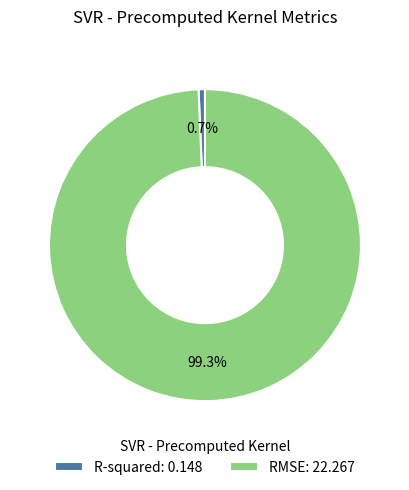

Rank the categories by value from highest to lowest.

RMSE, R-squared